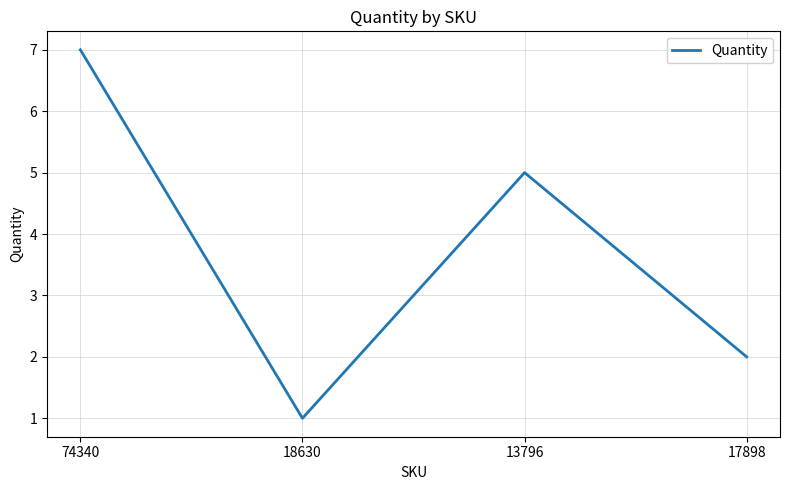

At which category does the chart reach its peak across all series?

74340